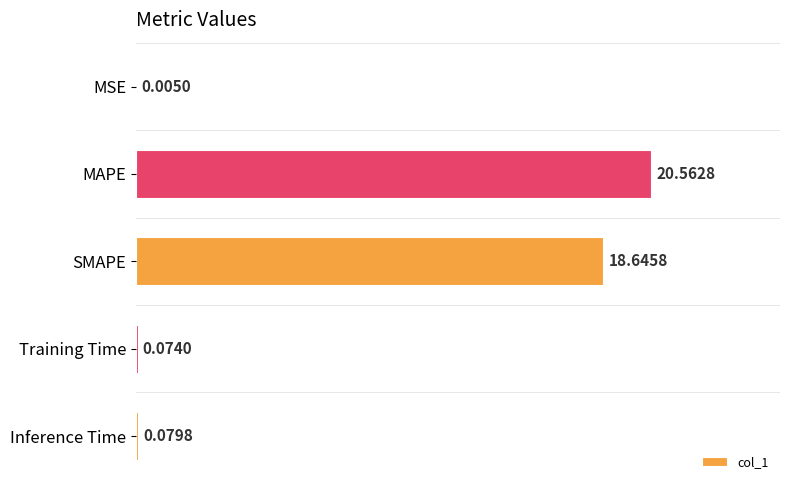

Which has a higher value, Training Time or Inference Time?

Inference Time